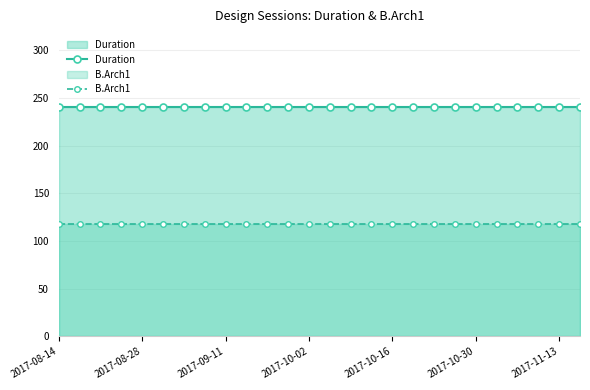

What is the average value of the B.Arch1 series?

118